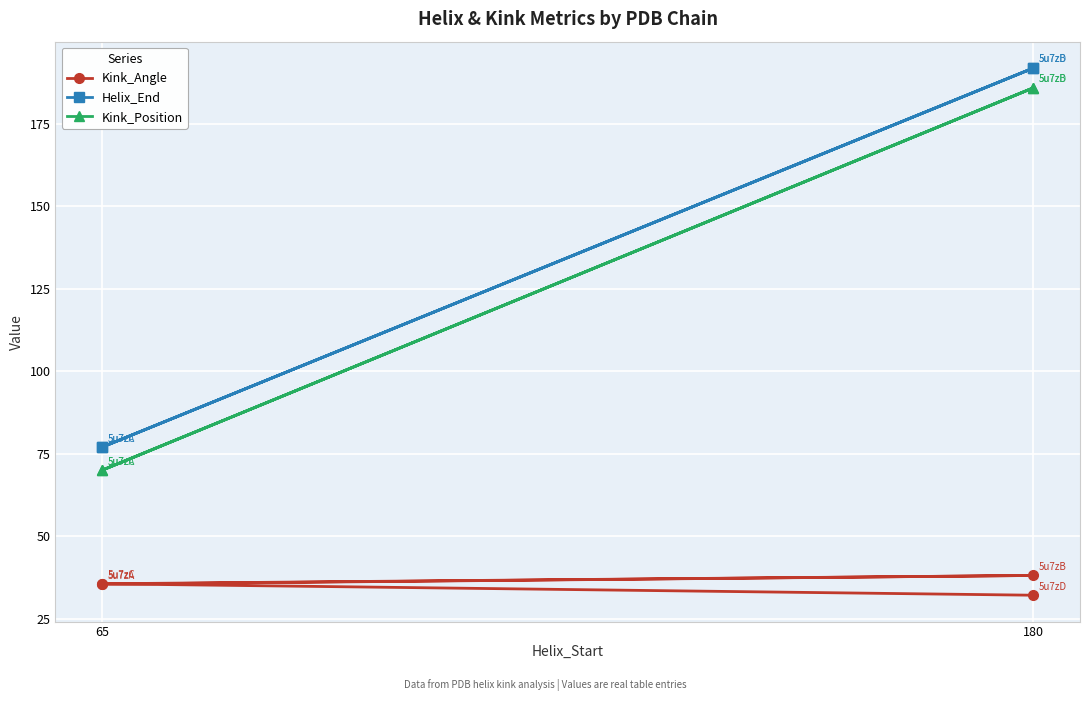

What are all the series names shown in the legend?

Kink_Angle, Helix_End, Kink_Position